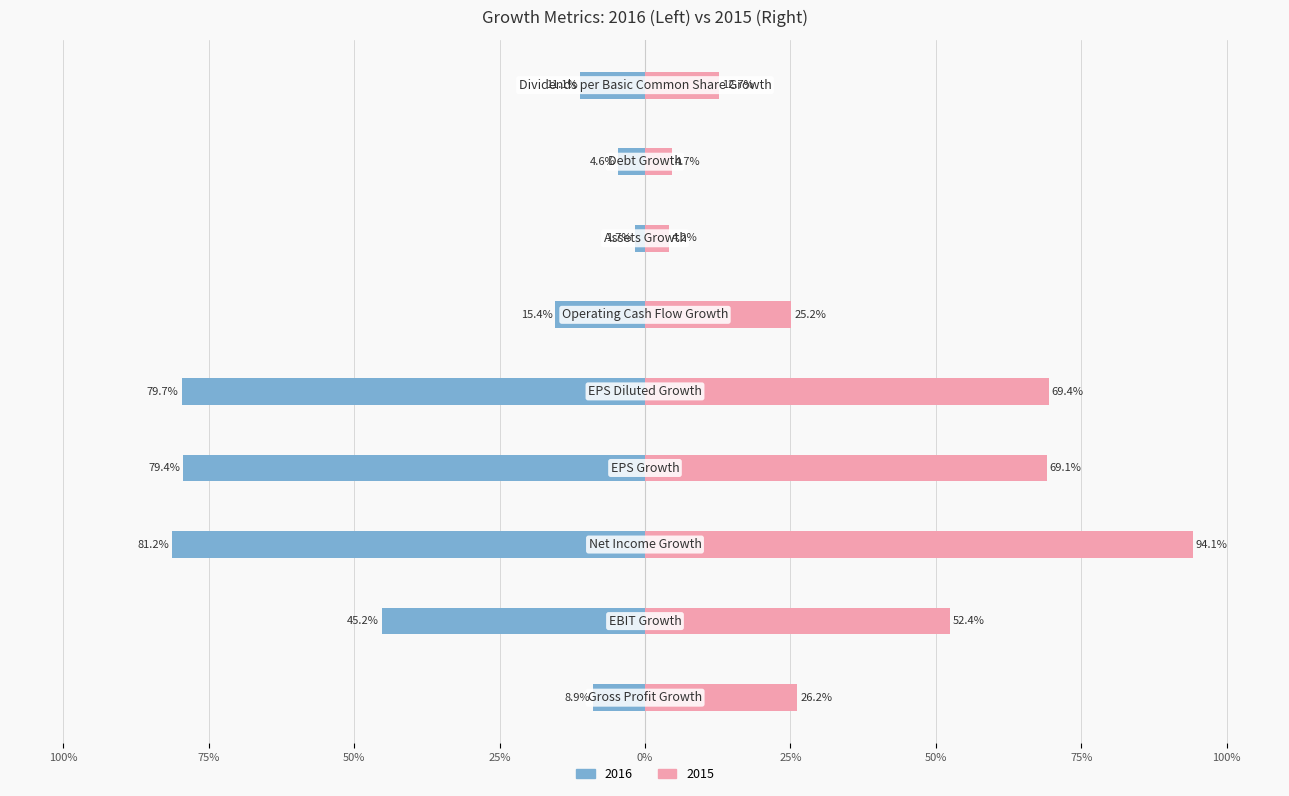

At how many categories does at least one series exceed 0?

9